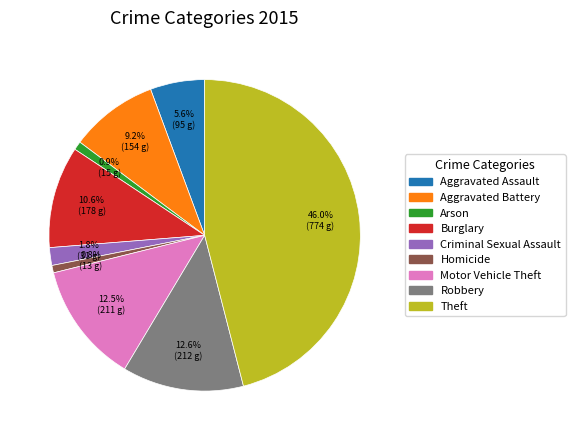

Which category has the biggest portion of the pie?

Theft